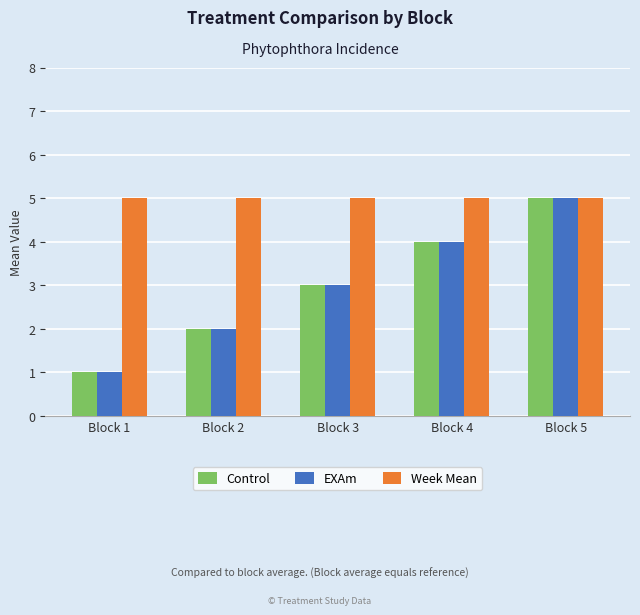

The value of Control at Block 2 is 3. True or false?

False